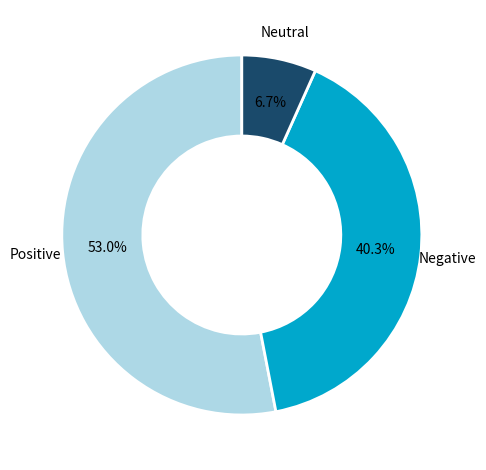

How many slices are in this pie chart?

3